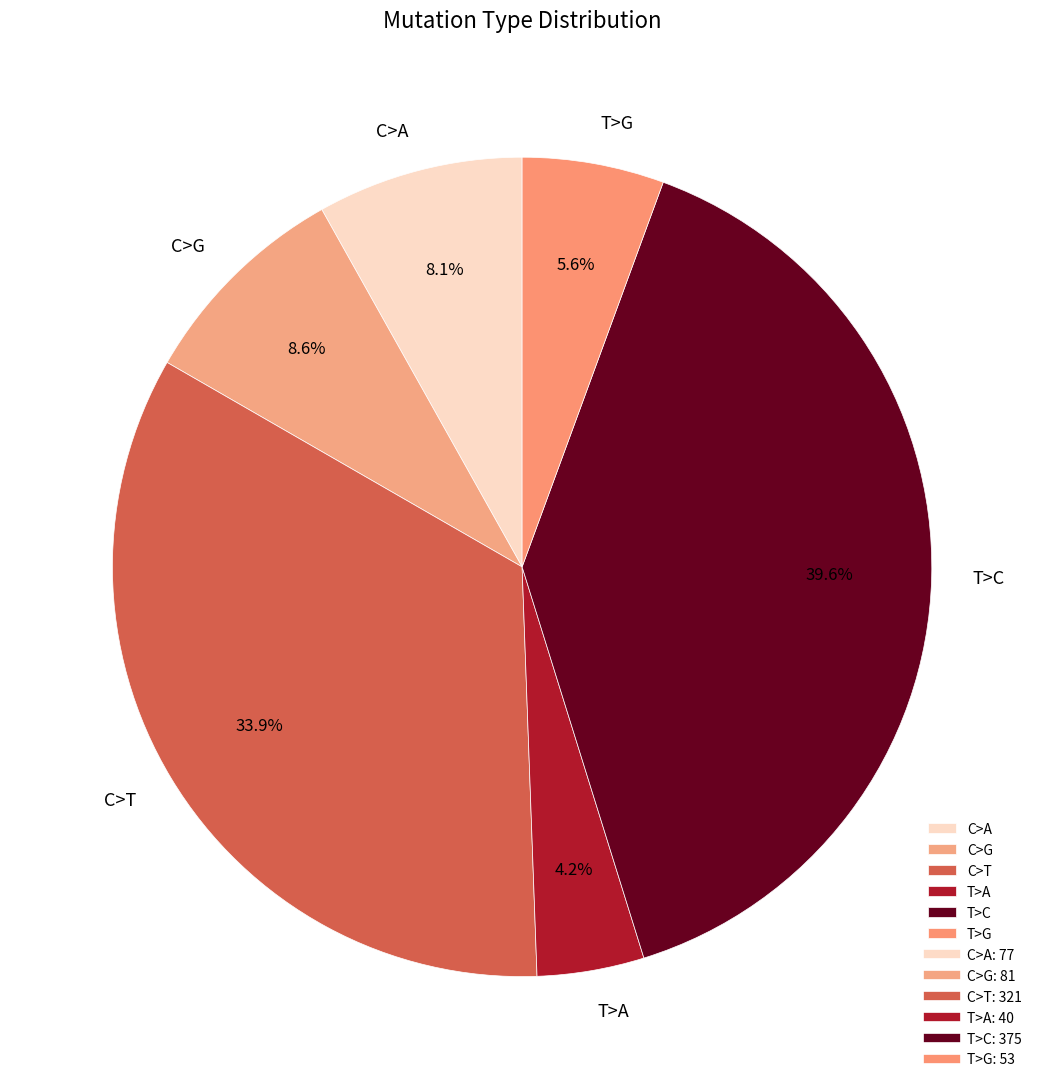

How many slices are in this pie chart?

6